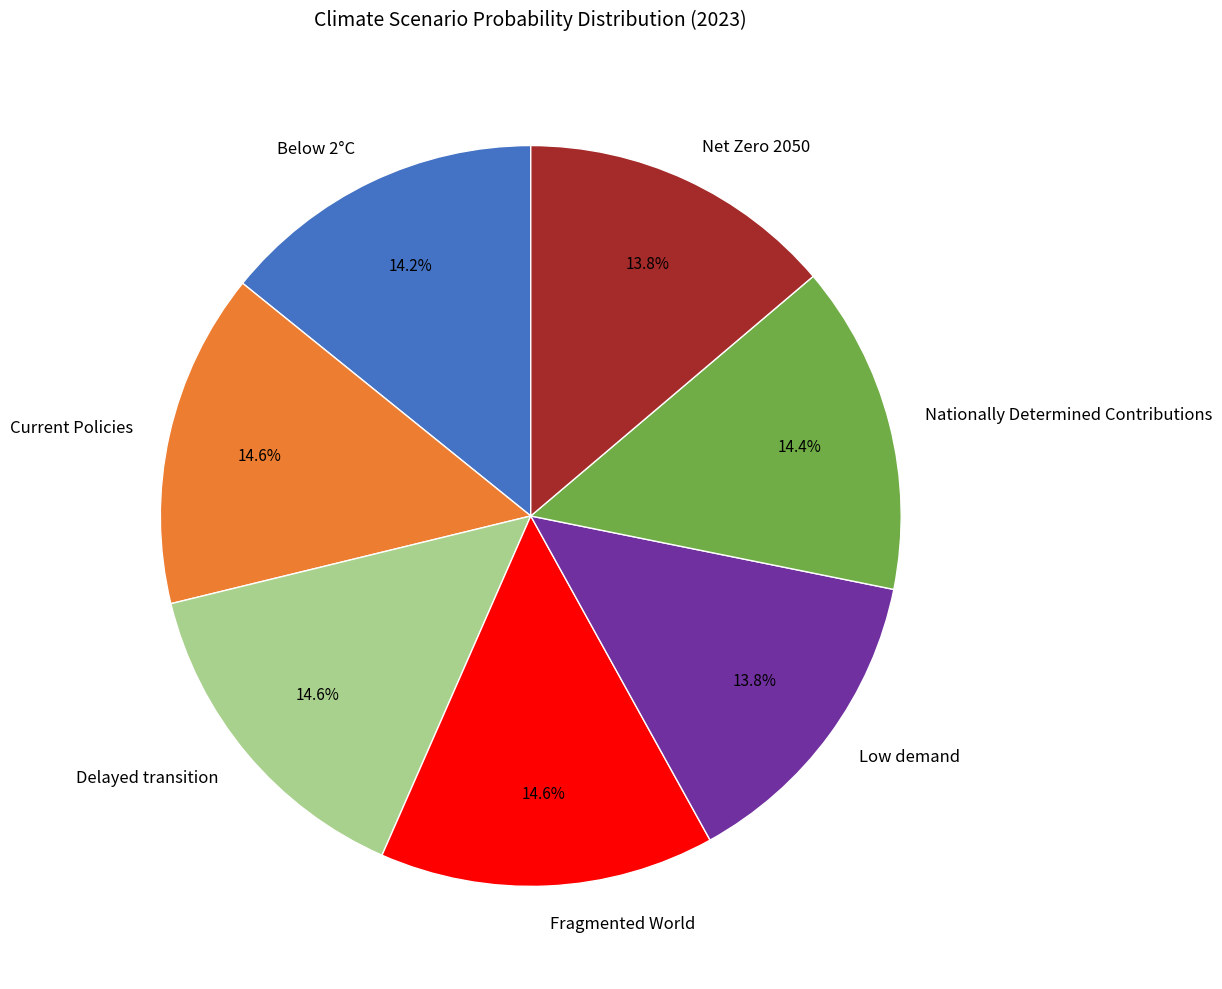

What is the total percentage of Delayed transition and Nationally Determined Contributions?

29.0%